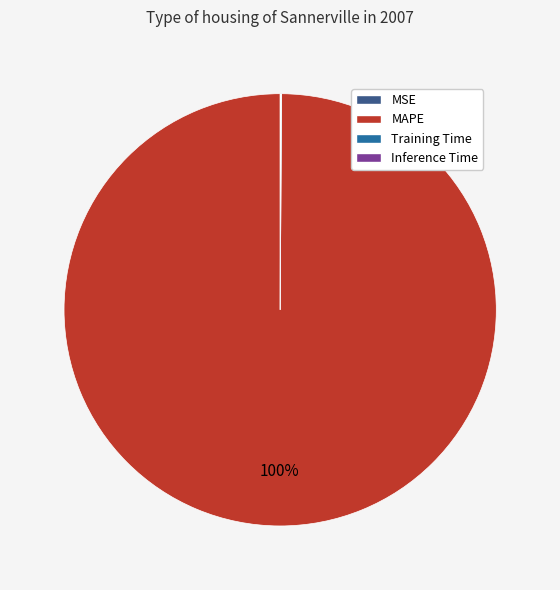

To the nearest percent, what is the average slice percentage?

25%